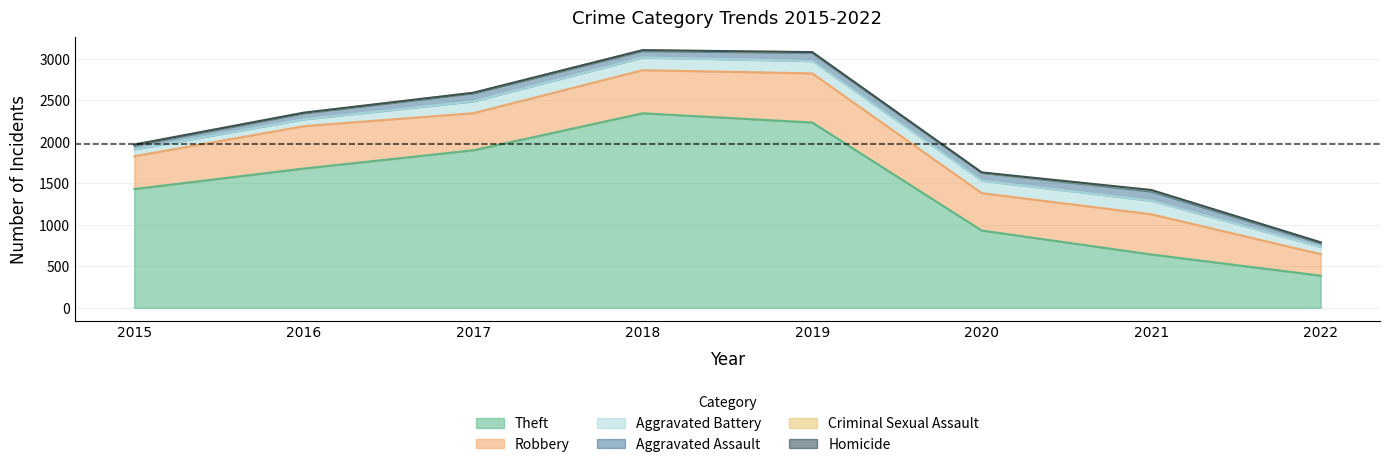

At which label is Criminal Sexual Assault closest to 9?

2016